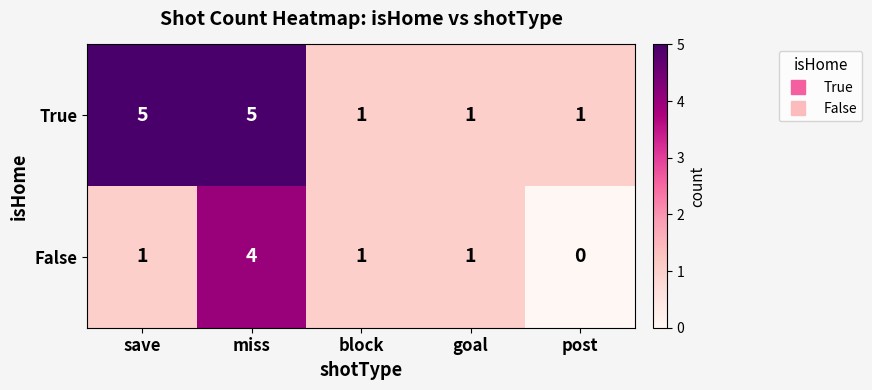

What is the sum of all False values?

7